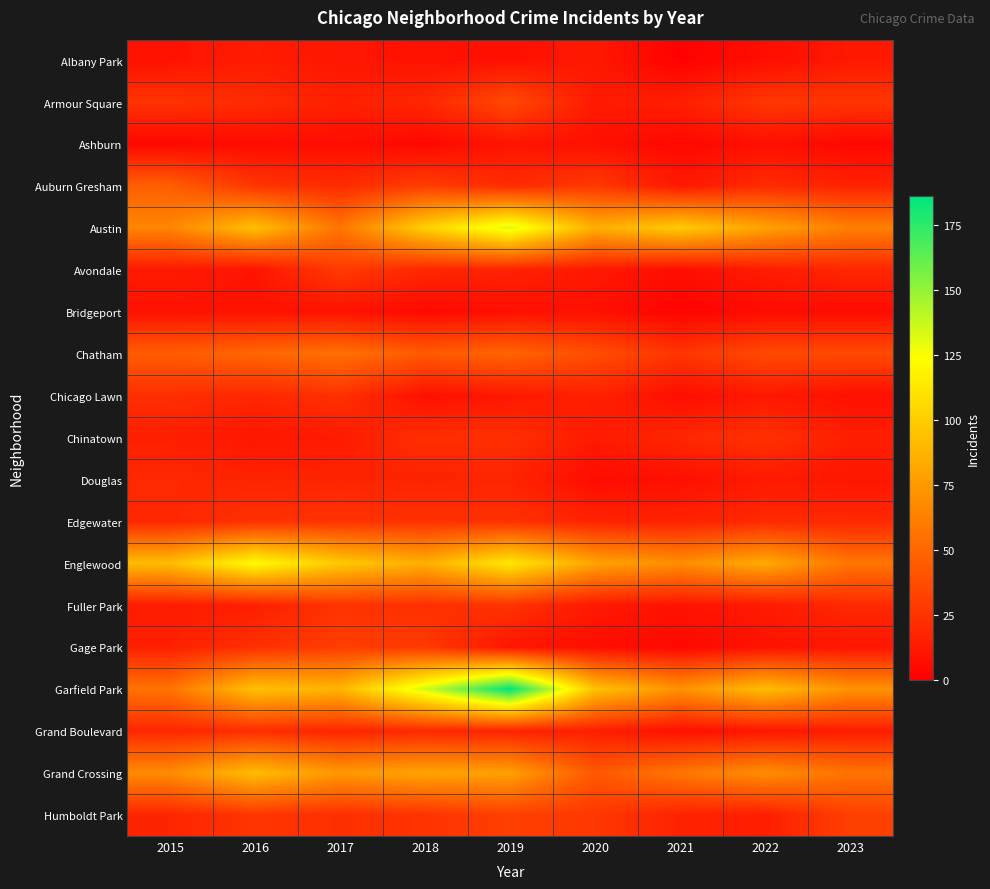

Which series has the widest spread of values?

Garfield Park